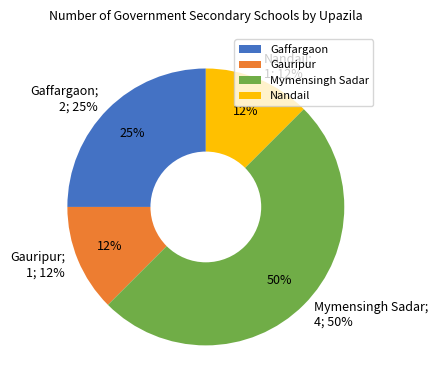

Count the number of slices in the pie.

4